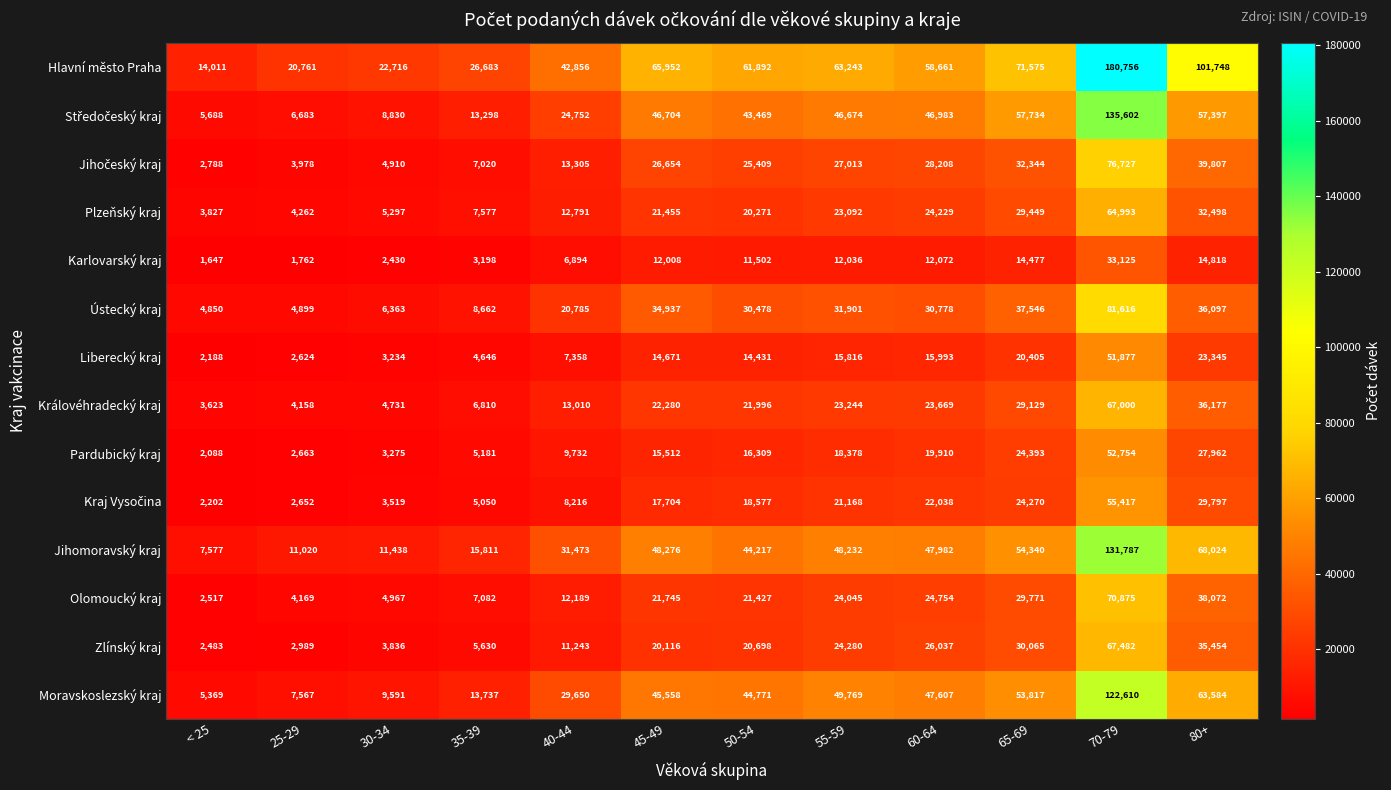

What is the greatest value displayed?

180756